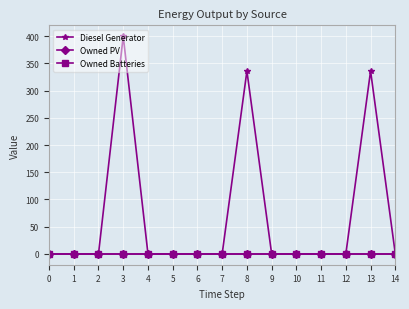

Is it true that Diesel Generator equals 400 at 3?

True